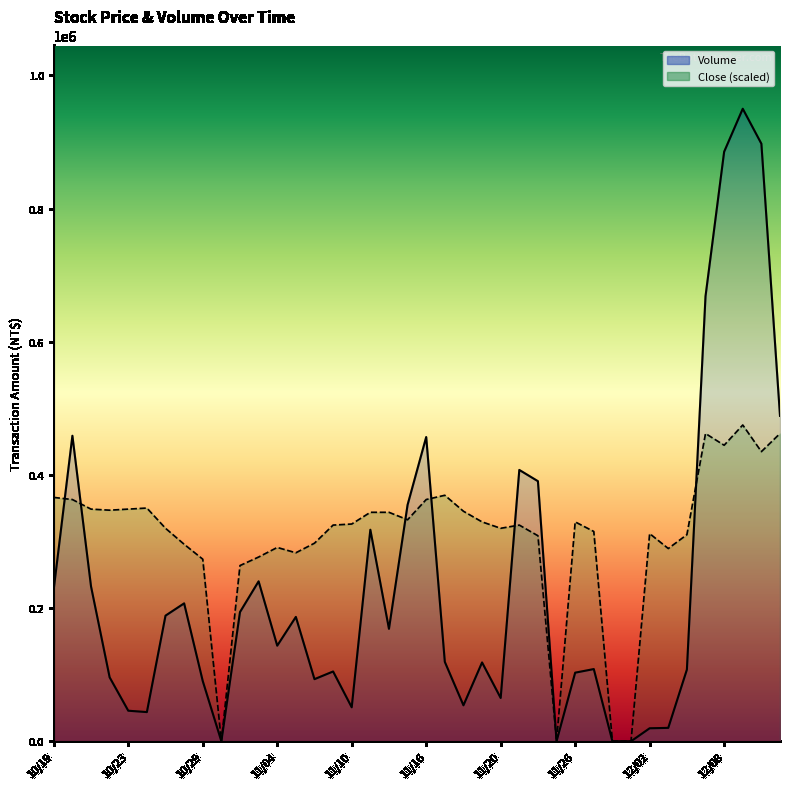

True or false: Close (scaled) has more than 2 interior local peaks.

True